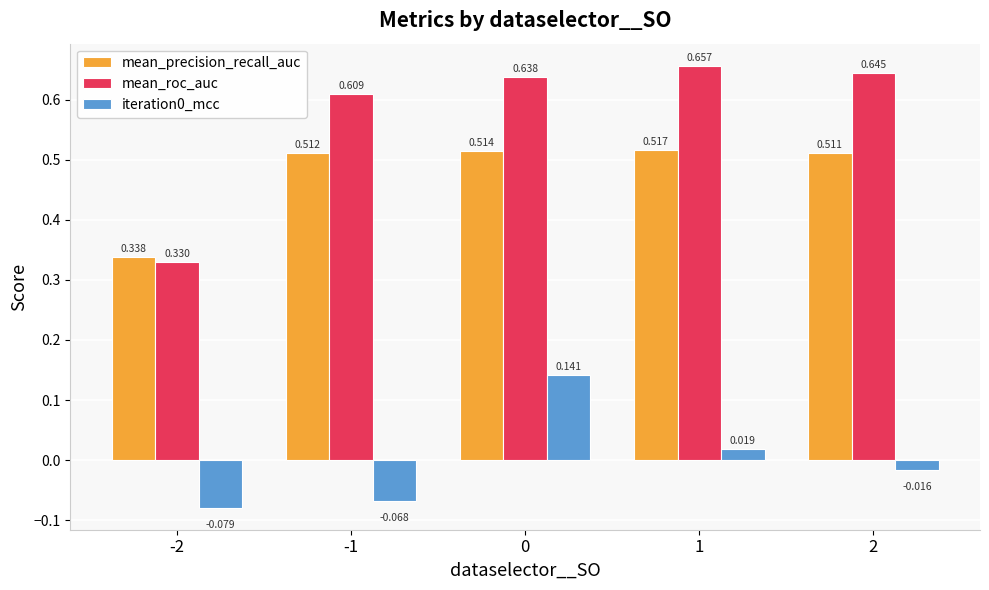

Which series changed the most between -2 and 2?

mean_roc_auc